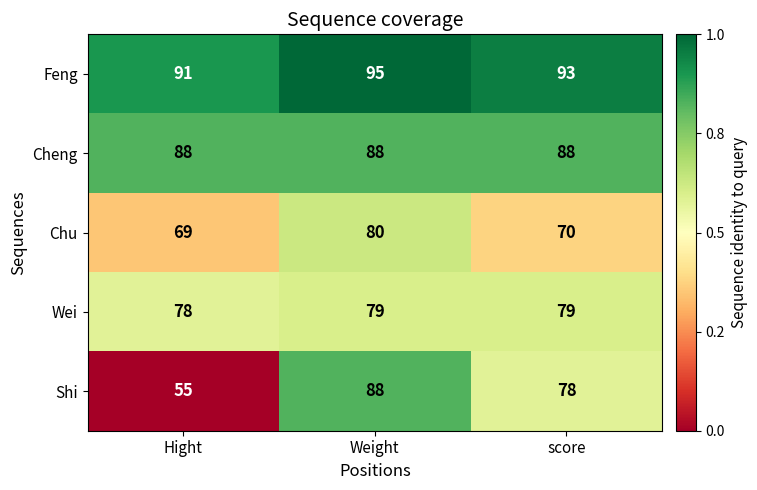

Which series has the largest total across all categories?

Feng